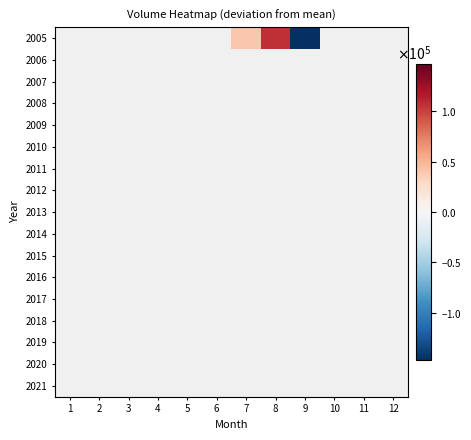

Between 11 and 6, which is larger?

6